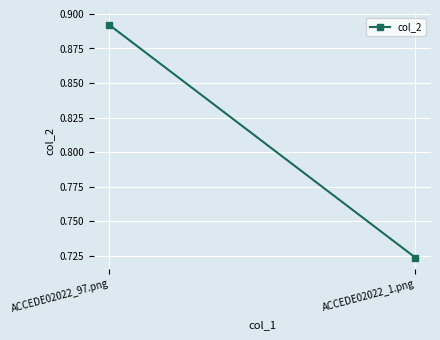

Where is the data nearest to the value 0?

ACCEDE02022_1.png